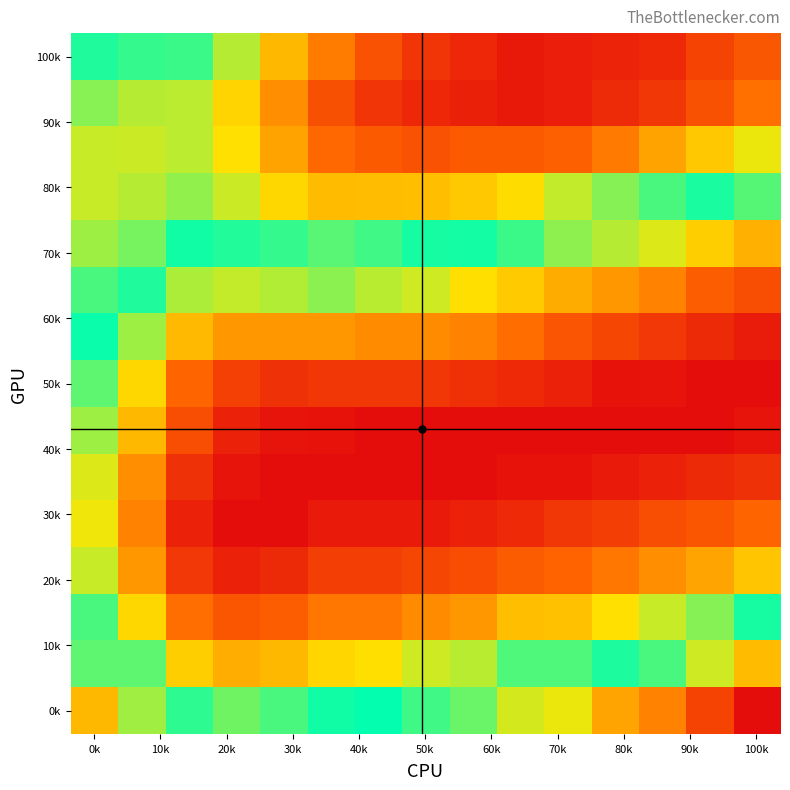

At how many categories does at least one series exceed 0?

15